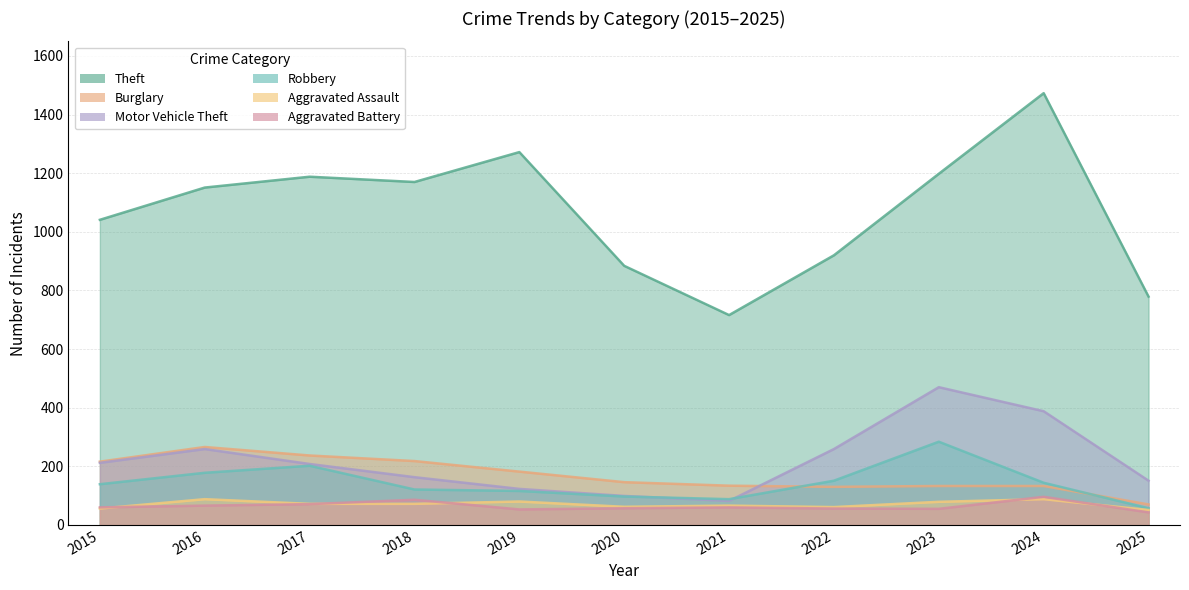

What is the lowest value of the Burglary series?

70